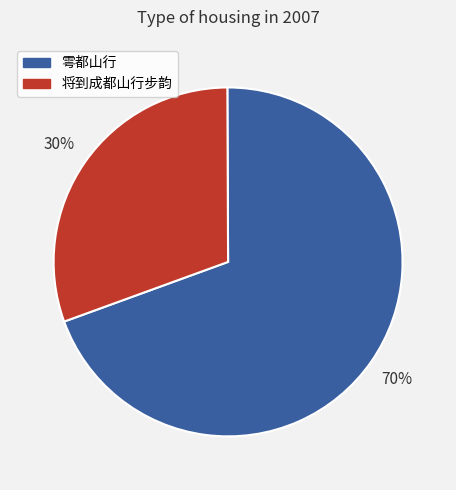

Is 将到成都山行步韵 the majority of the pie?

No